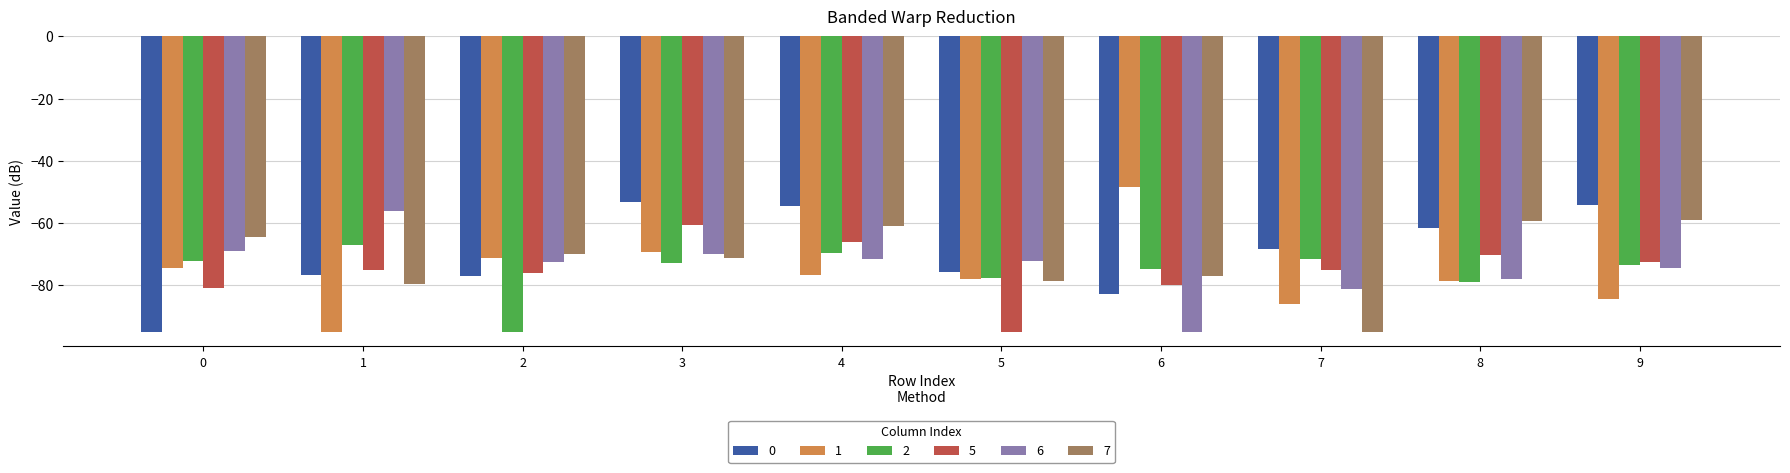

True or false: 6 has a value of -71.8 at 4.

True